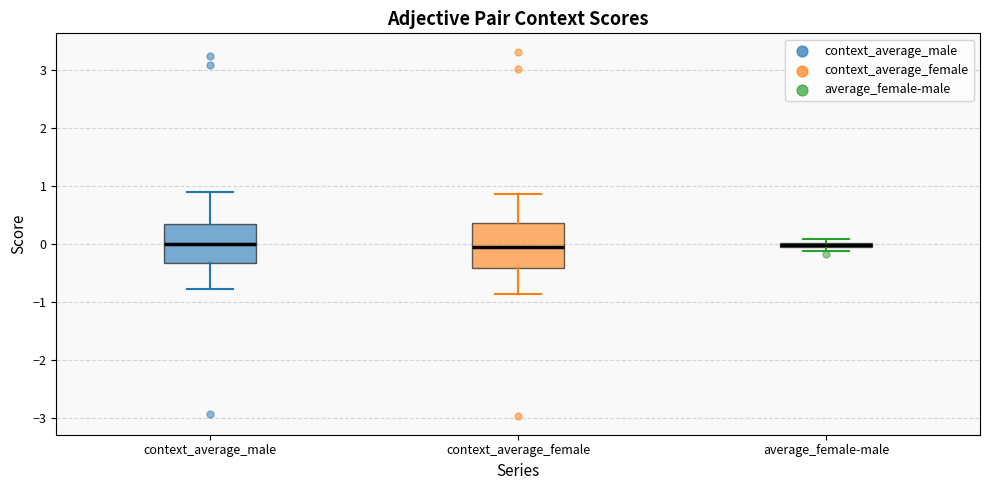

Where is the upper edge of the box for context_average_female on the y-axis? The values are not printed on the chart, so give them approximately, as read against the axis.

0.4